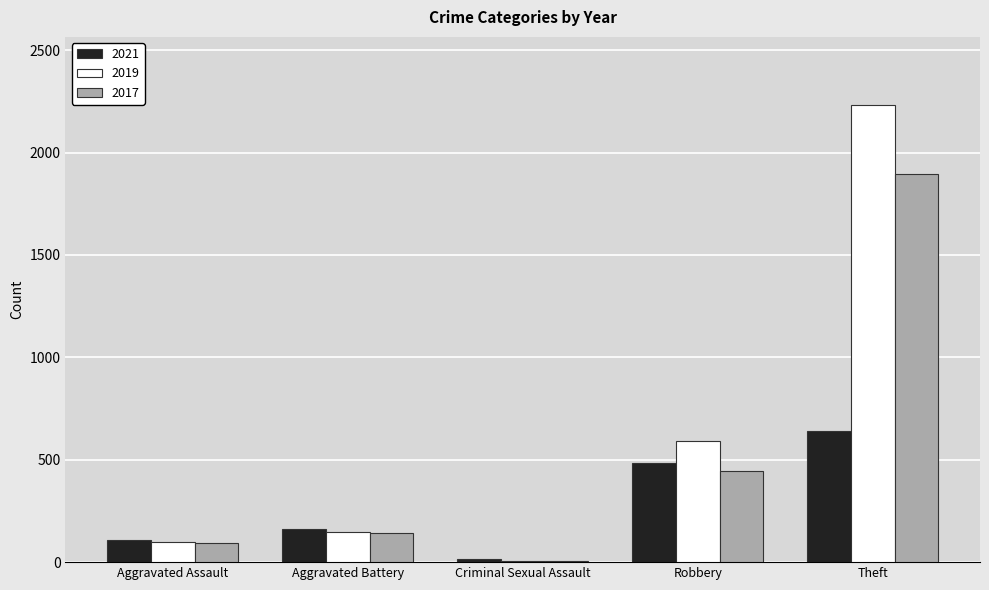

What is the difference between the highest and lowest values at Aggravated Assault?

15